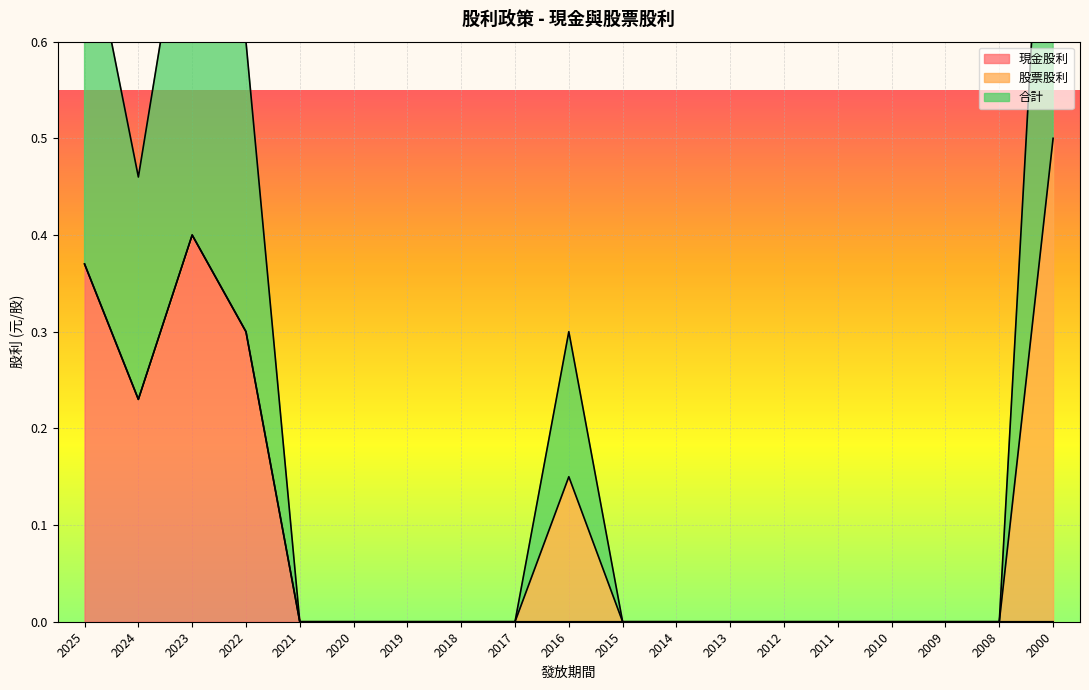

The value of 現金股利 at 2012 is 0.0. True or false?

True